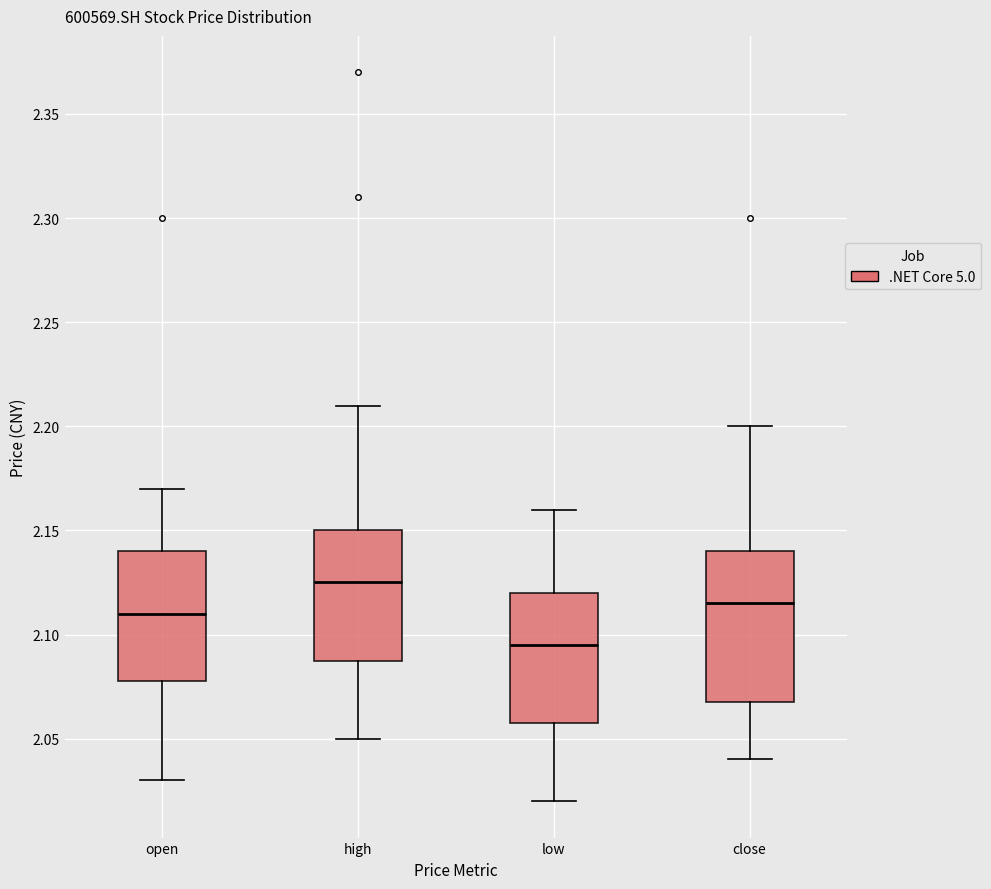

Which box has the highest median line?

high